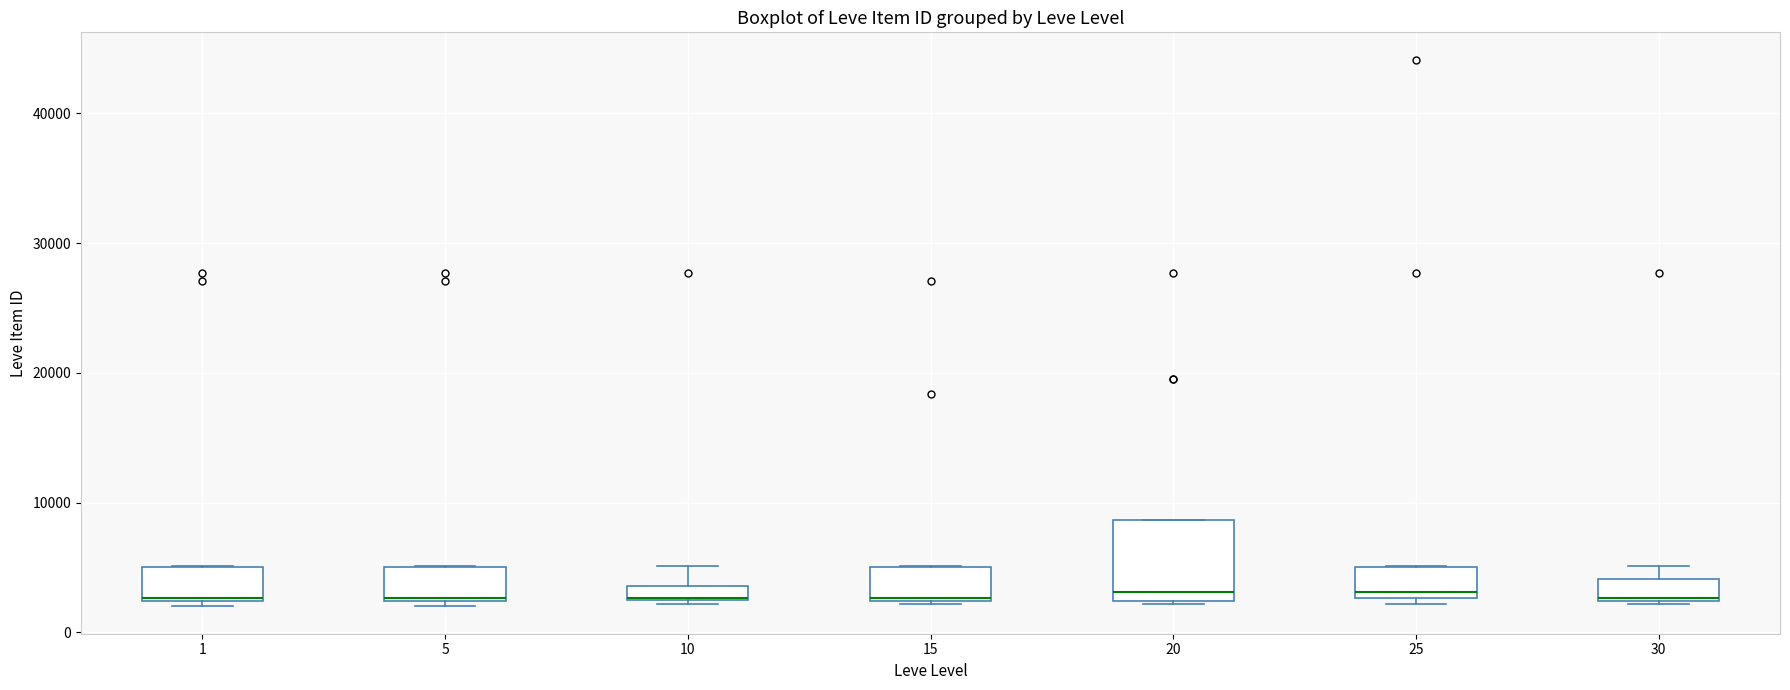

Which box is the tallest, from its lower edge to its upper edge?

20